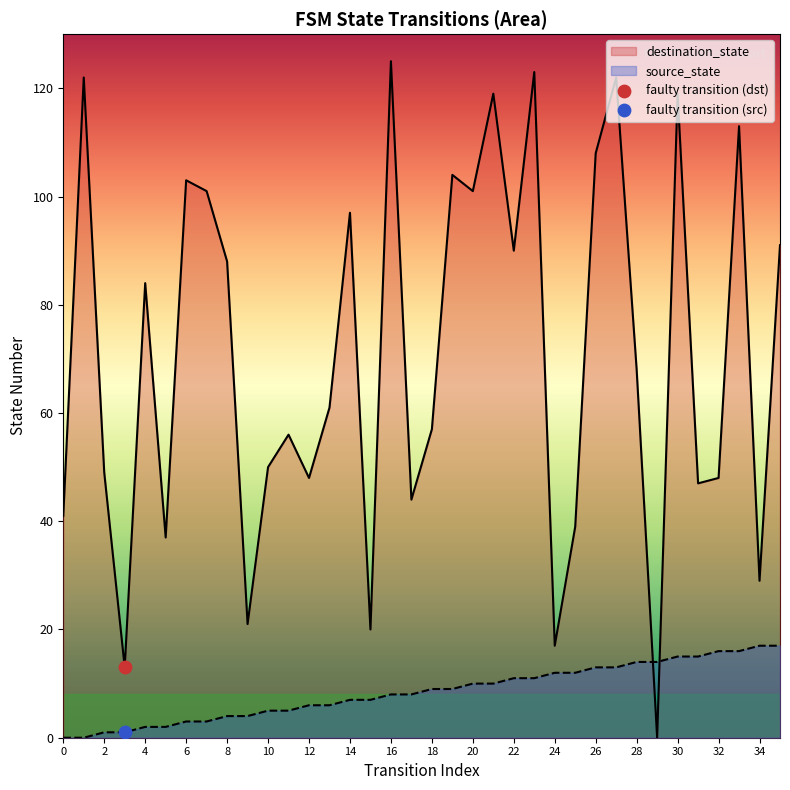

Which series contains the lowest Y value?

source_state